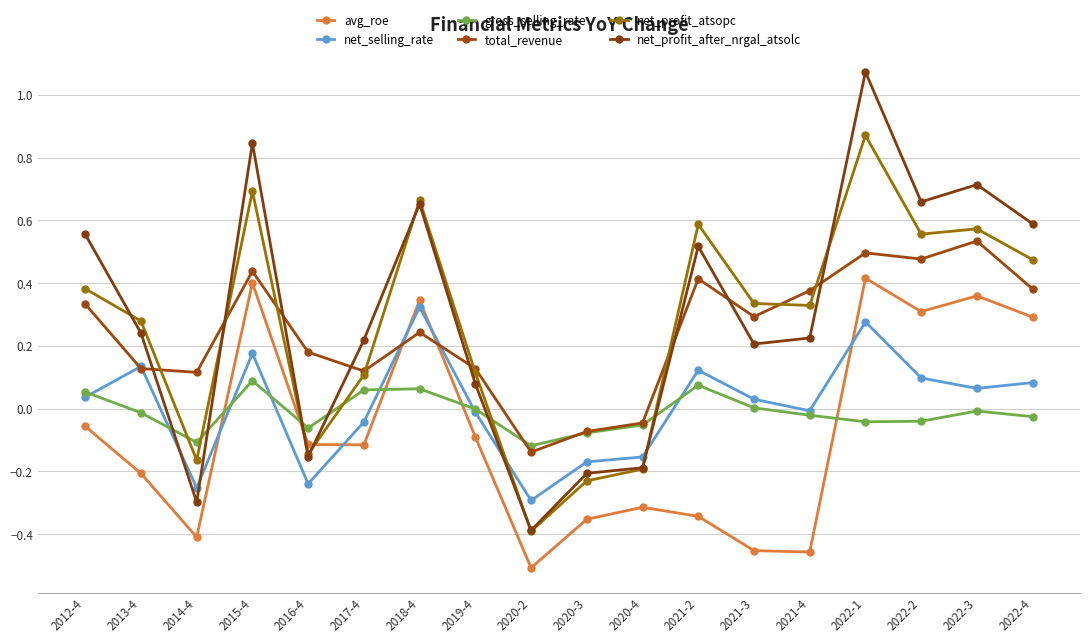

Which category has the lowest value in the net_selling_rate series?

2020-2